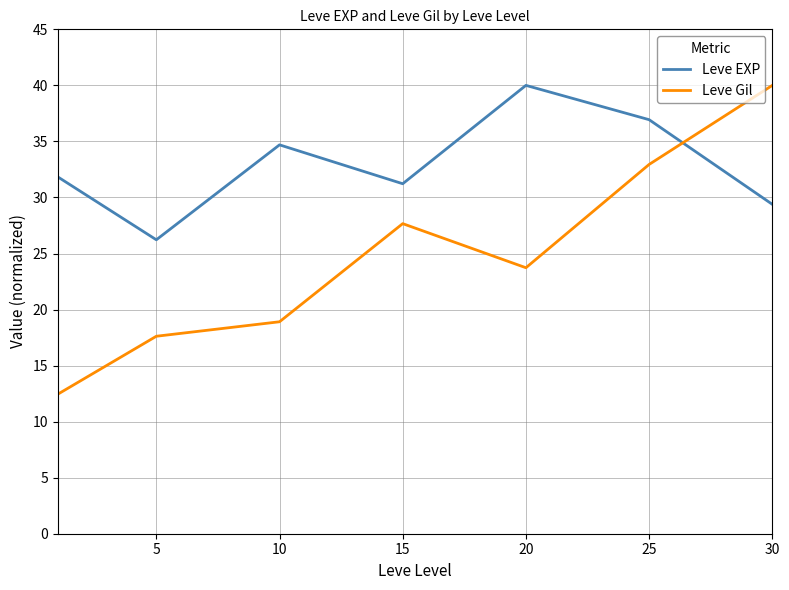

Rank the series by their average value, from highest to lowest.

Leve EXP, Leve Gil